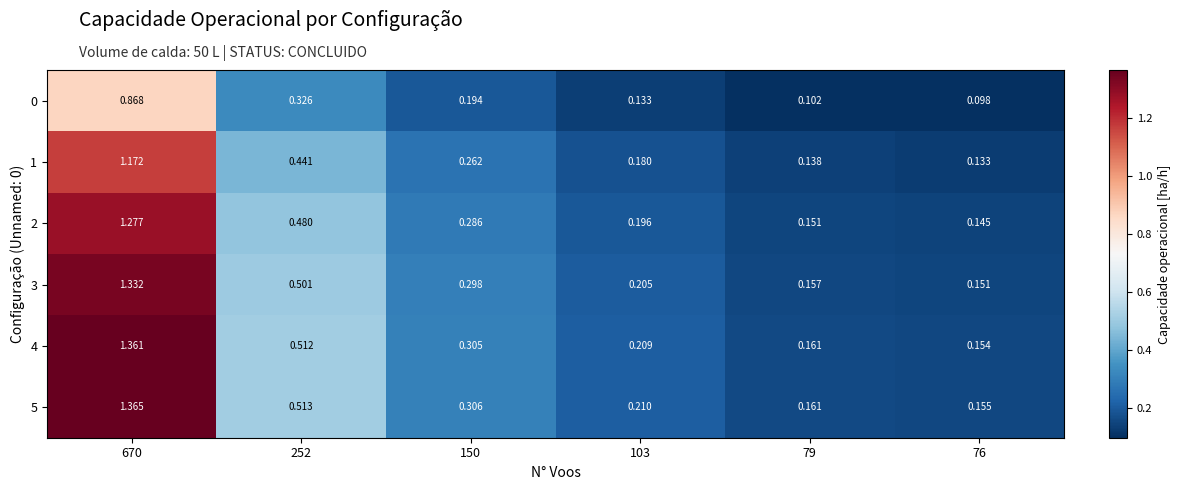

At how many categories does at least one series exceed 1?

1